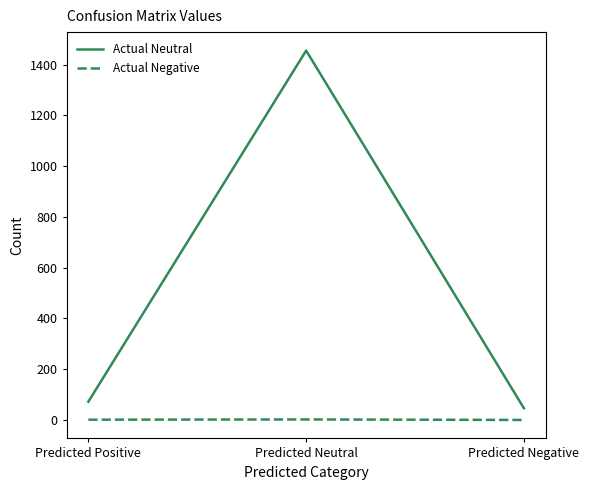

What is the total value across all series at Predicted Positive?

73